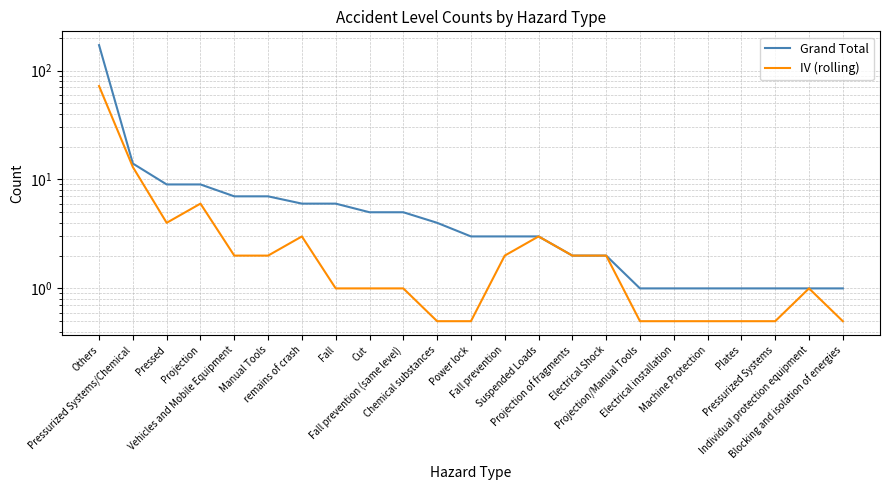

At which category is the sum across all series the highest?

Others